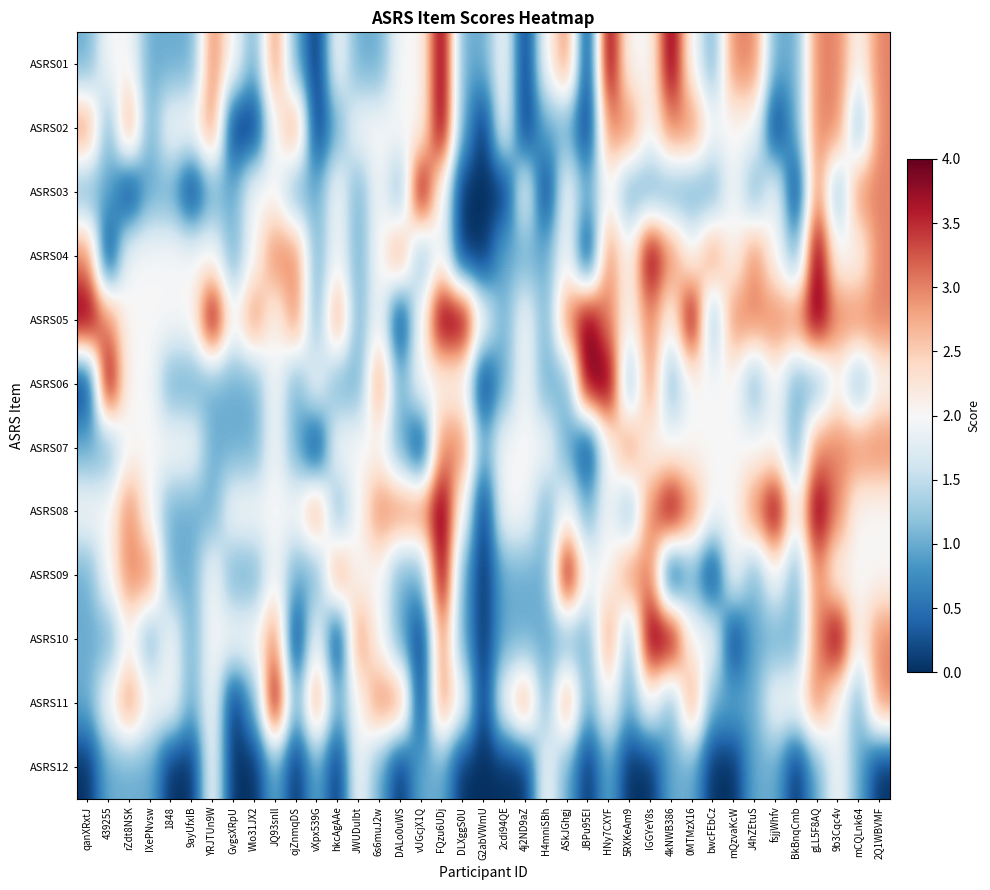

At which category is the sum across all series the highest?

FQzu6UDj